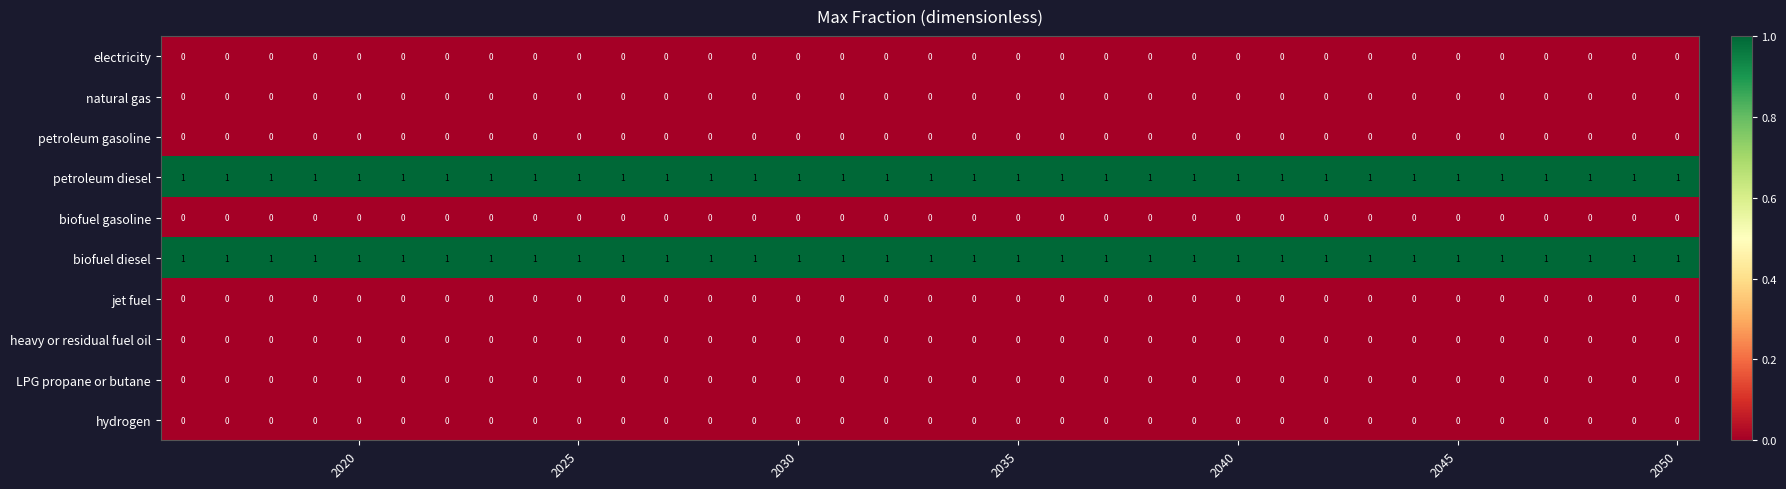

At how many categories does at least one series exceed 0?

35